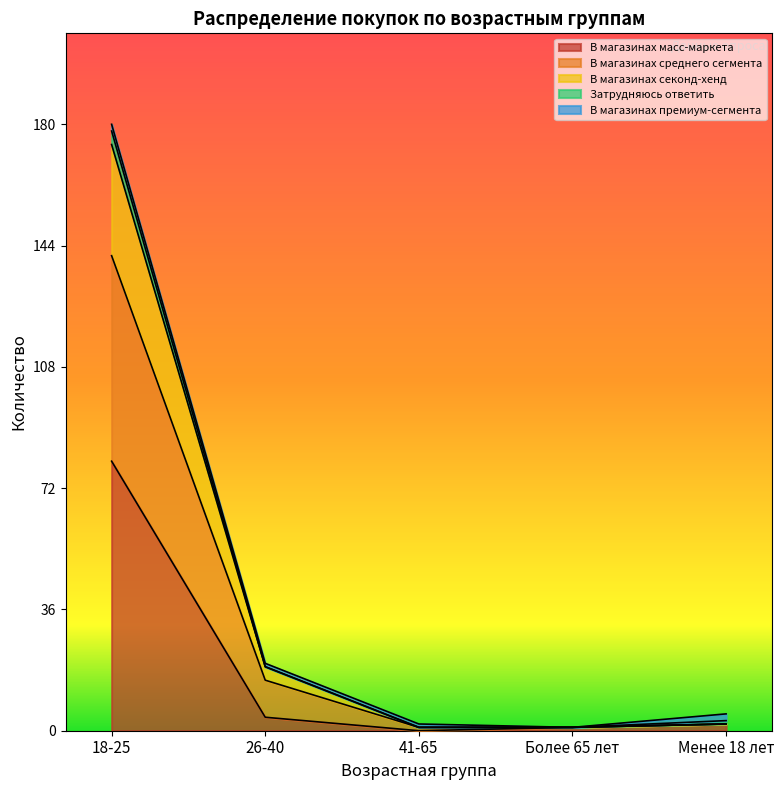

What is the minimum value for В магазинах секонд-хенд?

1